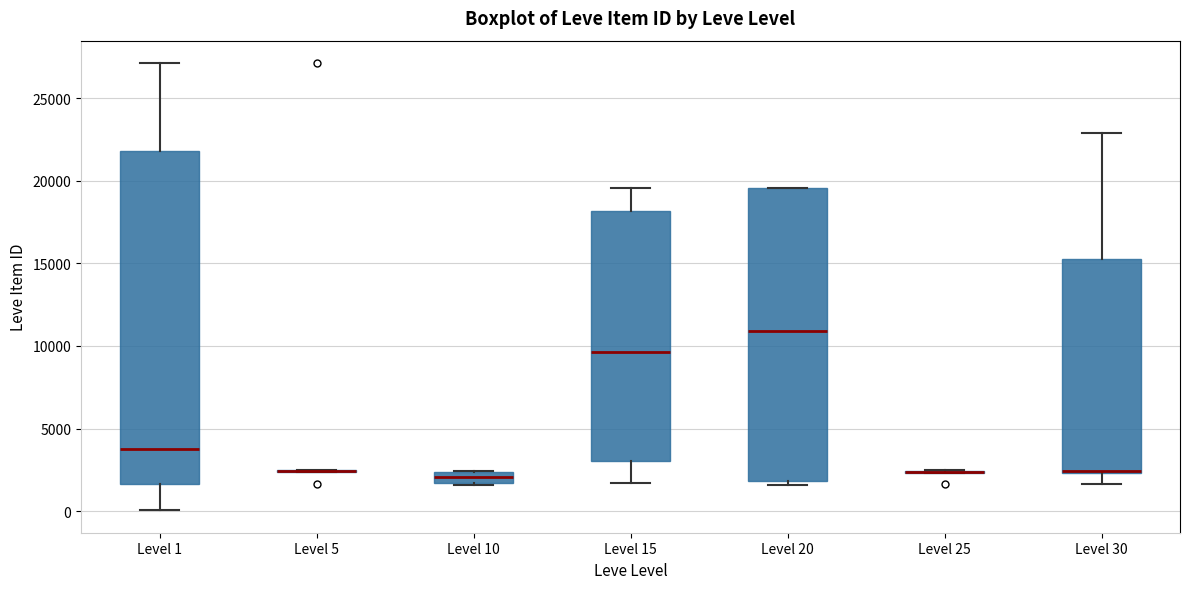

Which box is the tallest, from its lower edge to its upper edge?

Level 1